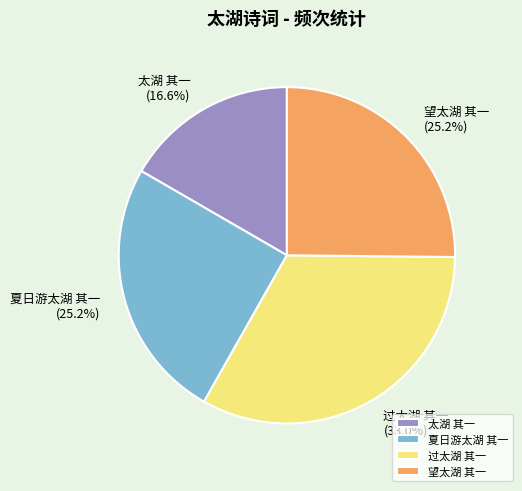

Which has a higher value, 望太湖 其一 or 过太湖 其一?

过太湖 其一